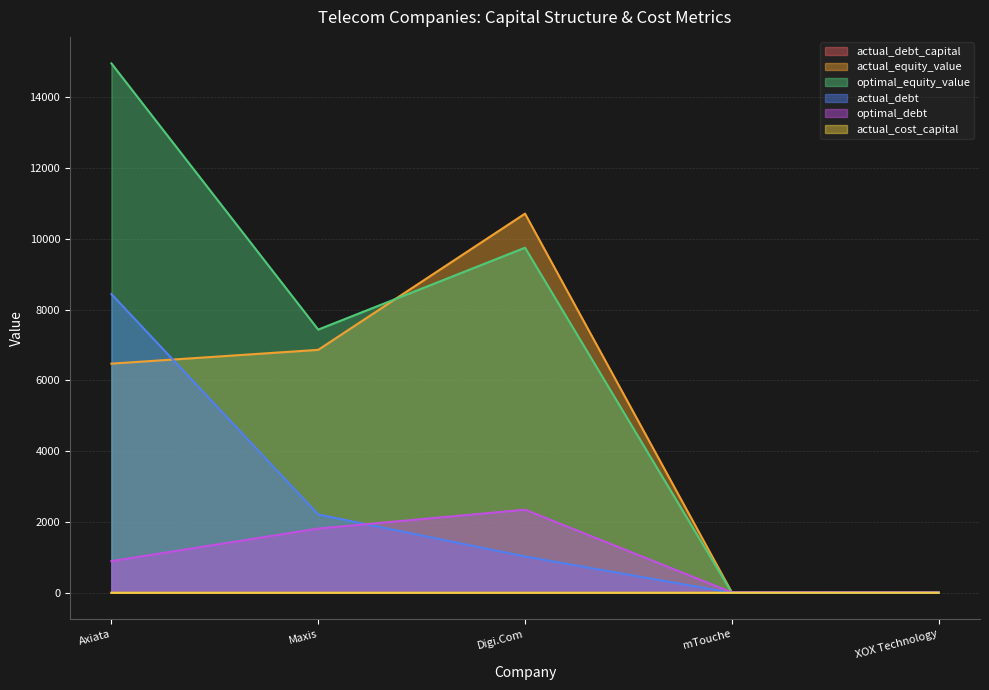

Is the value of actual_debt_capital at XOX Technology greater than the value of actual_cost_capital at Axiata?

No